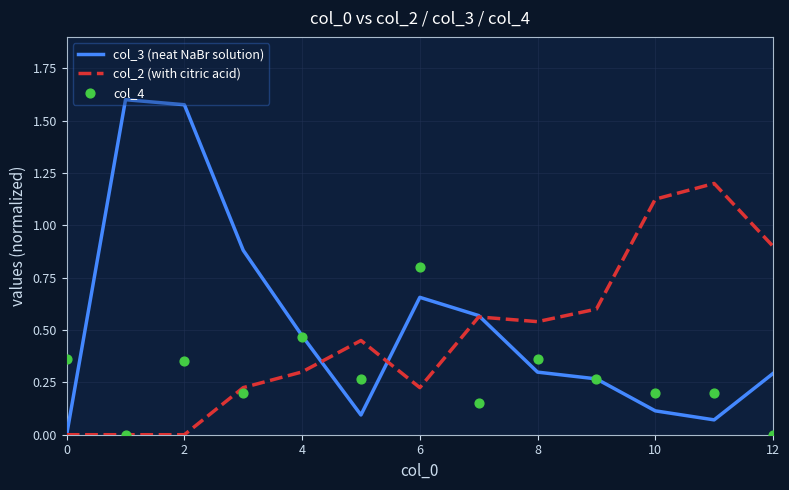

At how many categories does at least one series exceed 1?

4